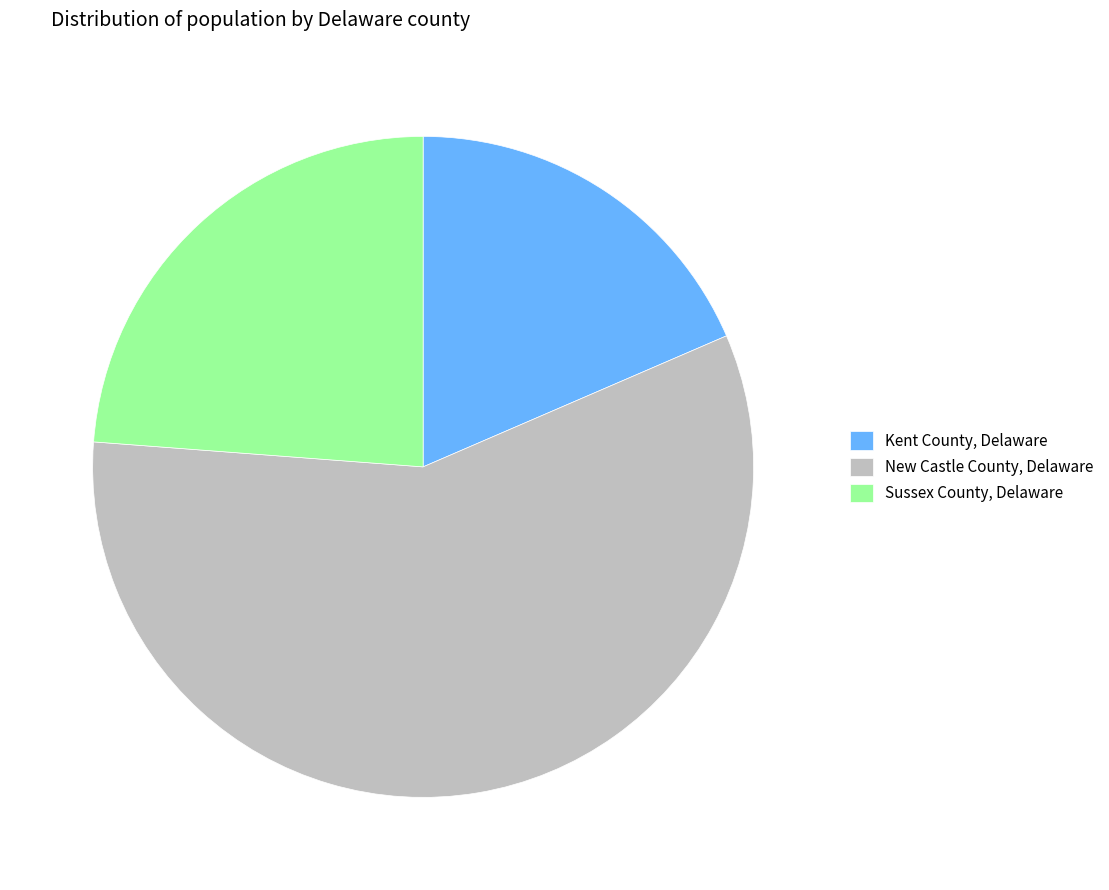

Is it true that New Castle County, Delaware is 58% of the pie?

True